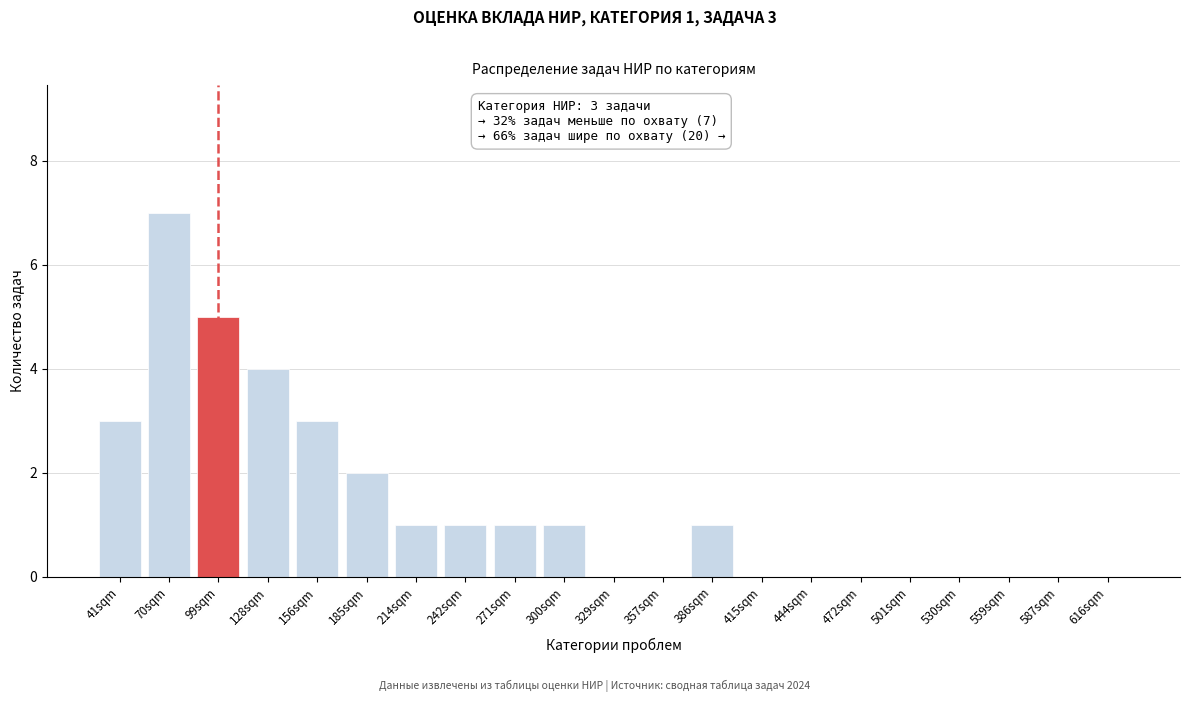

Reading left to right, transcribe all the data shown in this chart.

41sqm=3	70sqm=7	99sqm=5	128sqm=4	156sqm=3	185sqm=2	214sqm=1	242sqm=1	271sqm=1	300sqm=1	329sqm=0	357sqm=0	386sqm=1	415sqm=0	444sqm=0	472sqm=0	501sqm=0	530sqm=0	559sqm=0	587sqm=0	616sqm=0